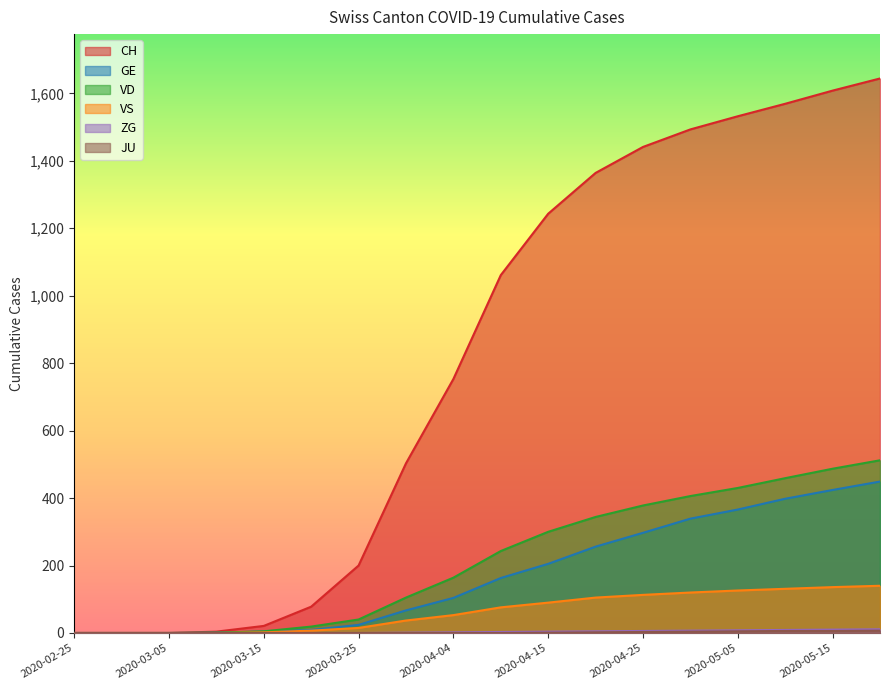

What is the label of the 11th point from the left?

2020-04-15